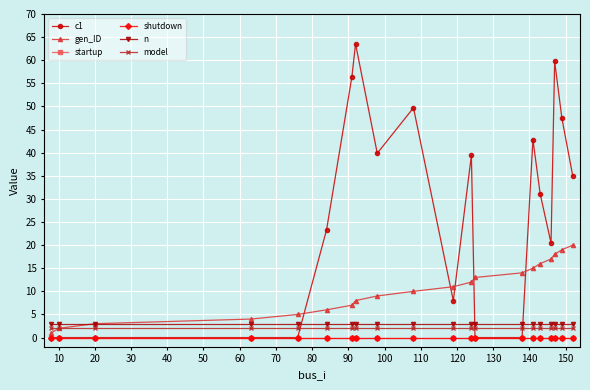

What are all the series names shown in the legend?

c1, gen_ID, startup, shutdown, n, model